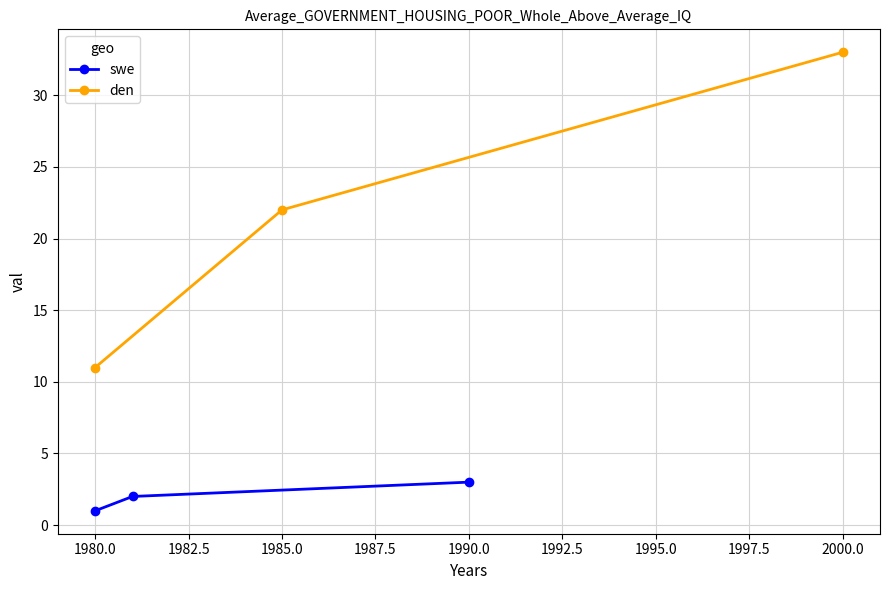

At which label does swe reach its minimum?

1980.0